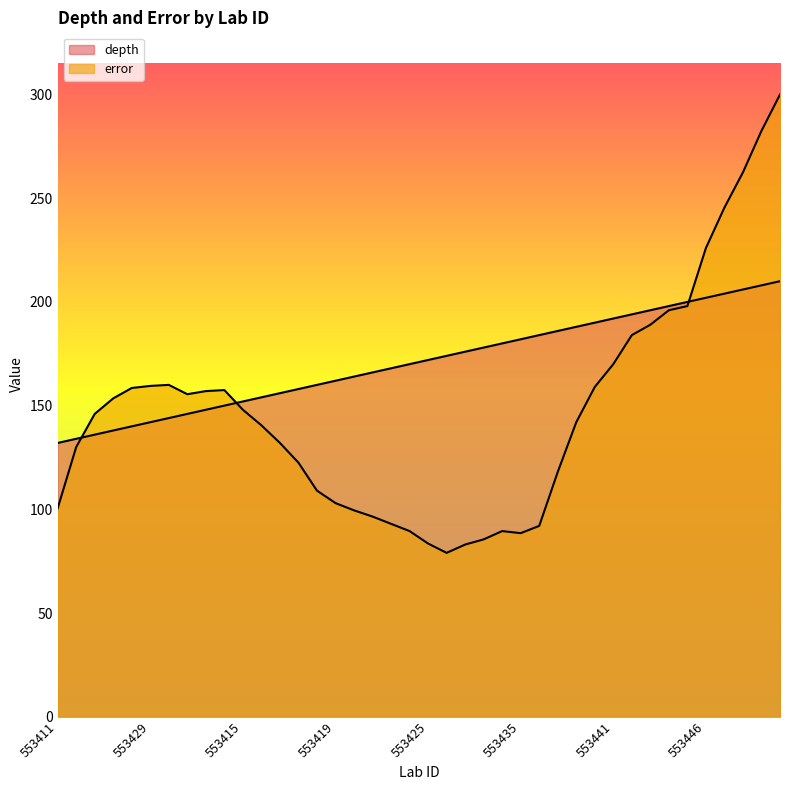

What is the label of the 7th point from the right?

553444